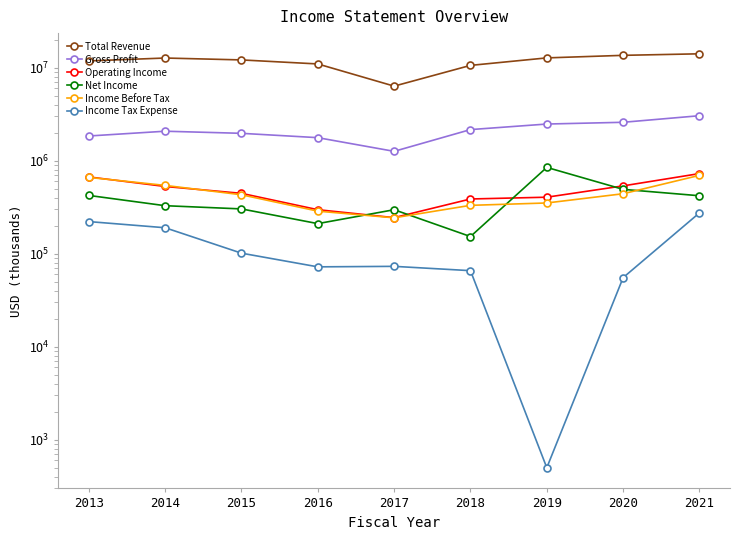

Which series changed the most between 2015 and 2018?

Total Revenue